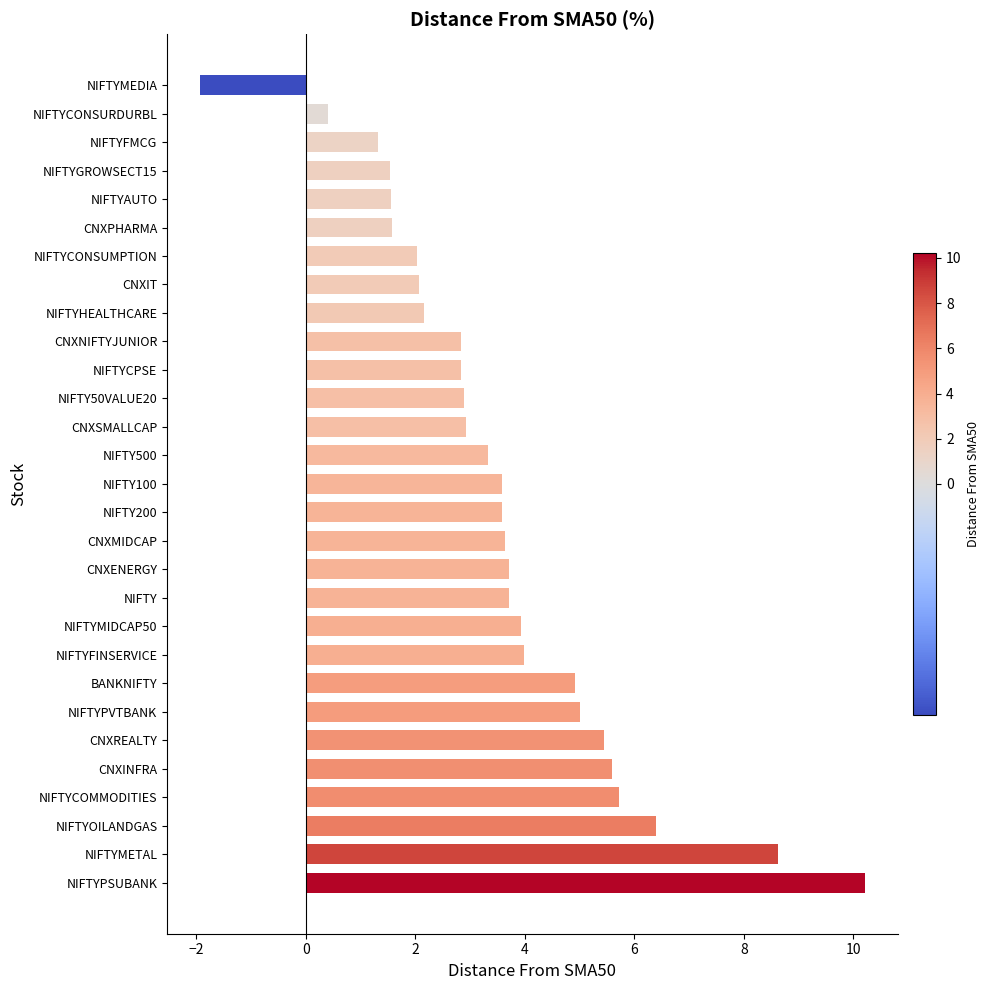

Count the number of data series in this chart.

1